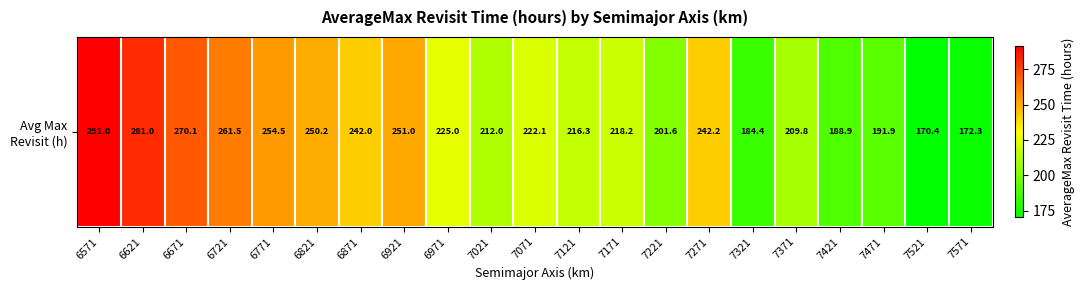

Is it true that the value at 7221 is 91.1?

False